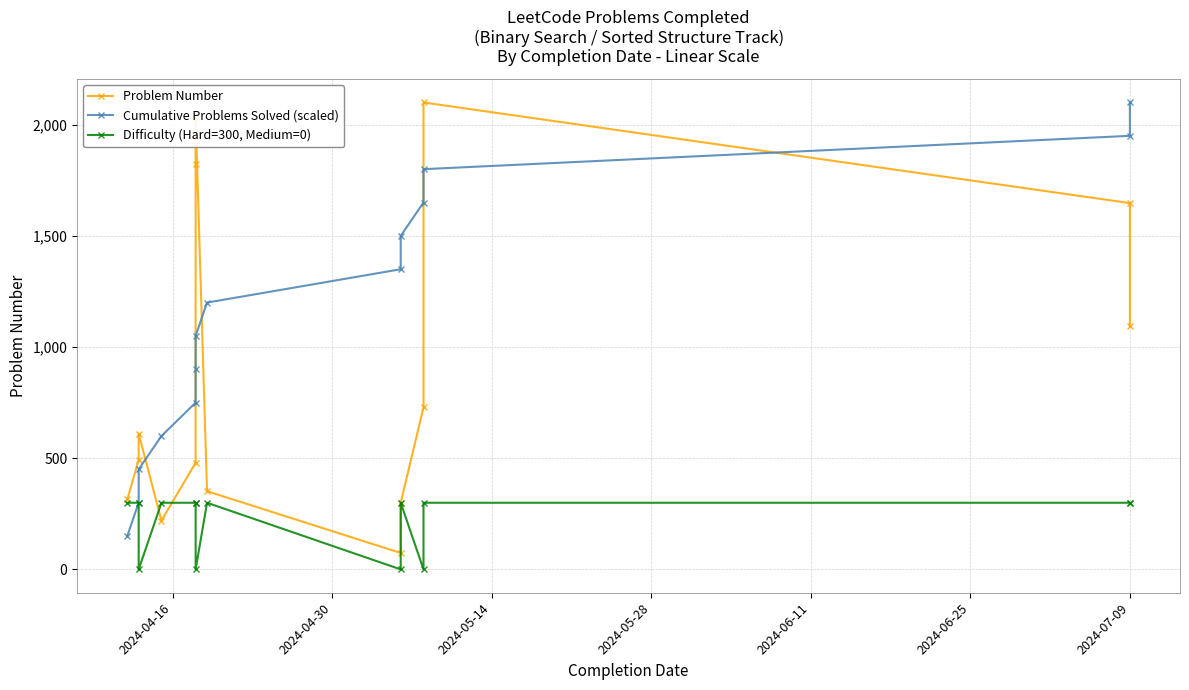

True or false: Cumulative Problems Solved (scaled) and Problem Number cross at least once.

True